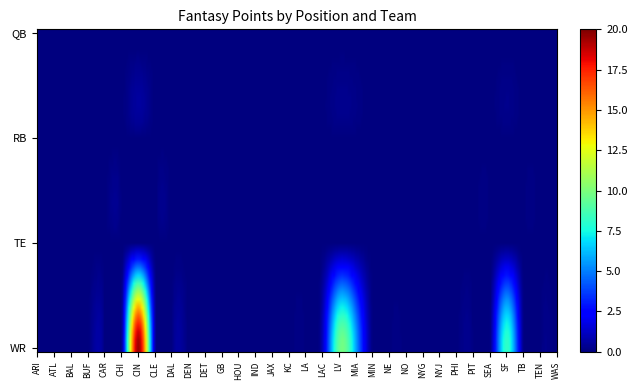

Which label corresponds to the largest value in the chart?

CIN